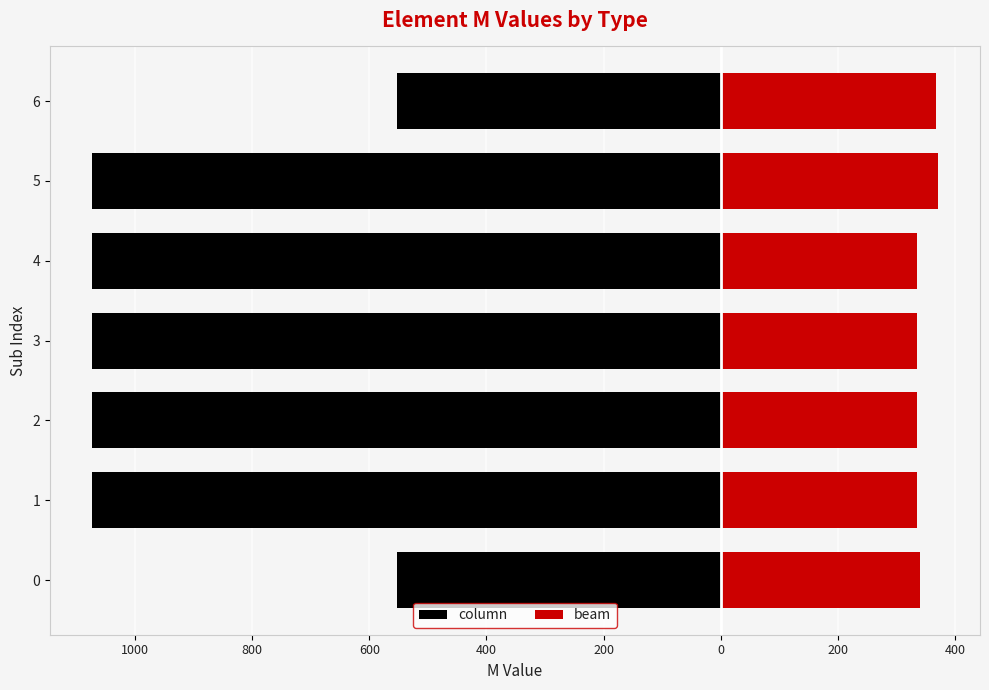

How many series are shown in this chart?

2